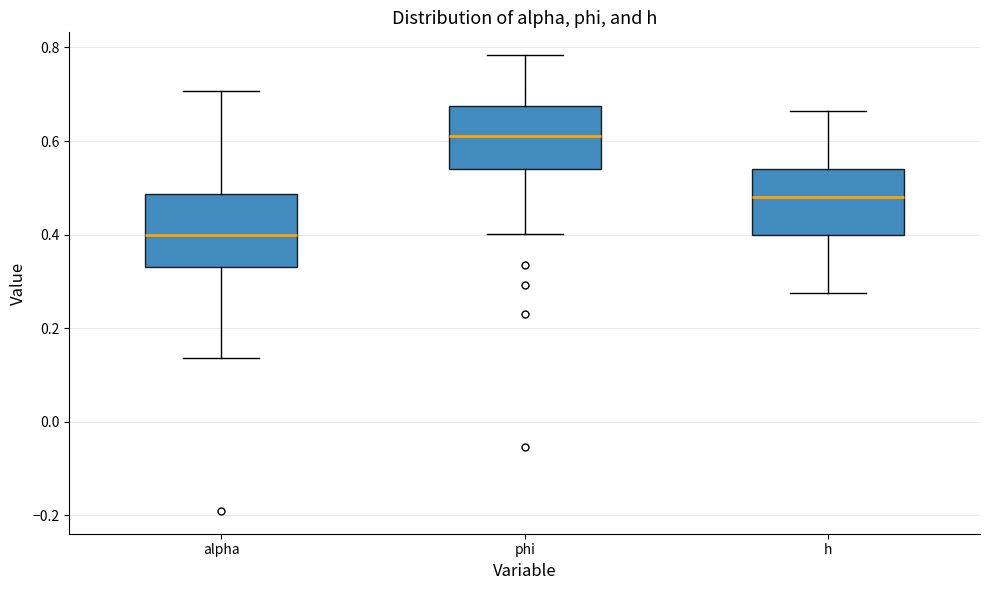

Where is the lower edge of the box for phi on the y-axis? The values are not printed on the chart, so give them approximately, as read against the axis.

0.54